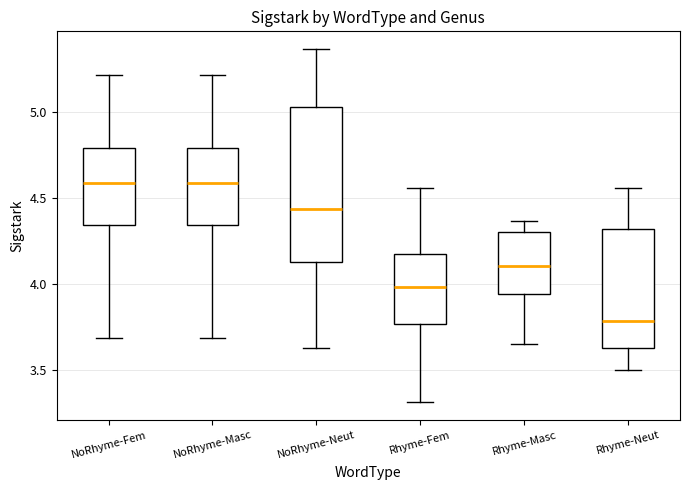

Comparing the boxes themselves (not the whiskers), which one is the tallest?

NoRhyme-Neut